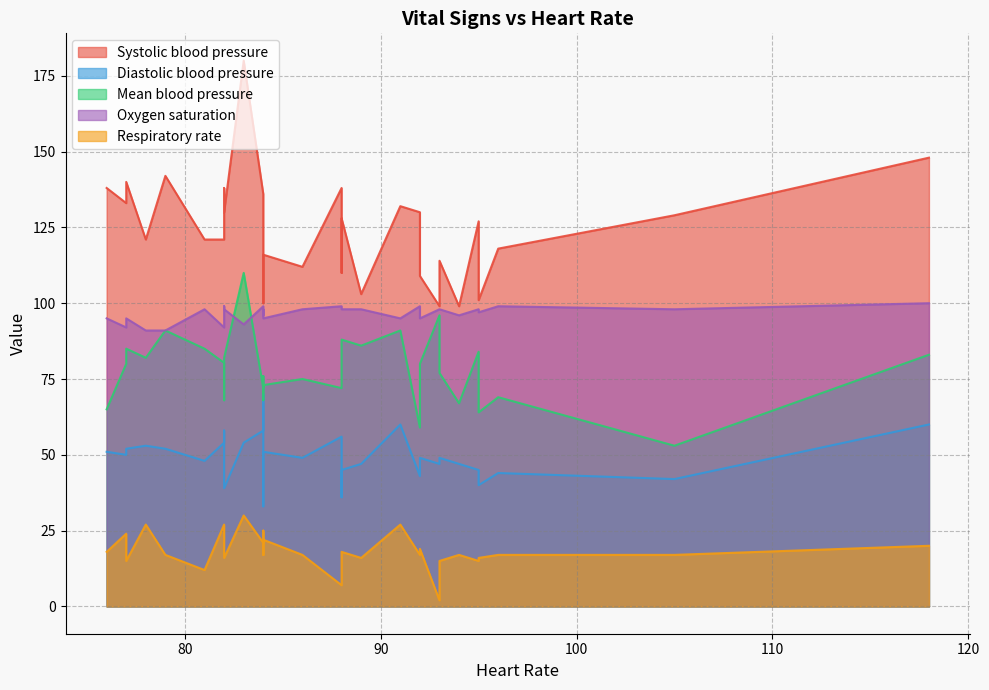

True or false: Mean blood pressure and Oxygen saturation intersect in this chart.

True